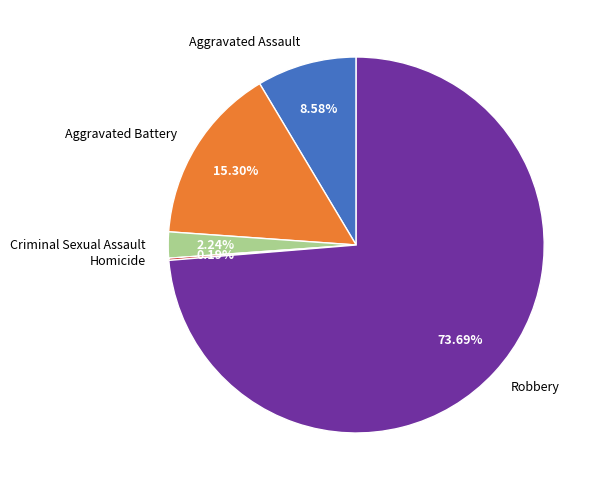

Combined, do Robbery and Criminal Sexual Assault account for over 50%?

Yes